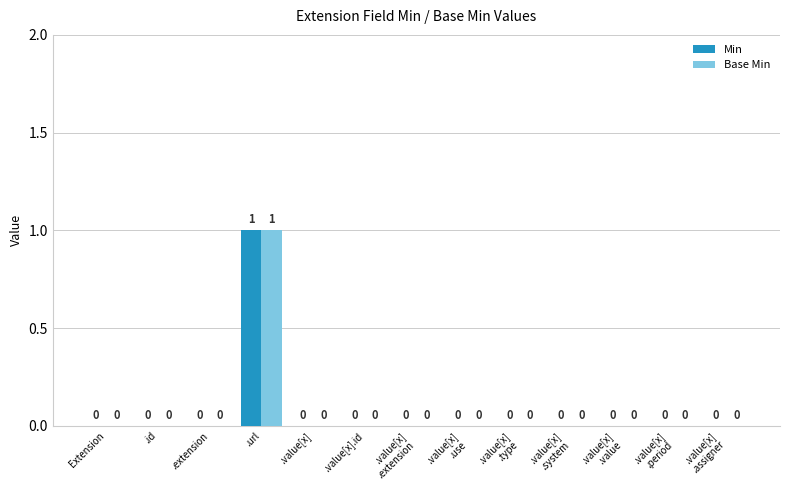

Is the value of Base Min at .url greater than the value of Min at .value[x].id?

Yes